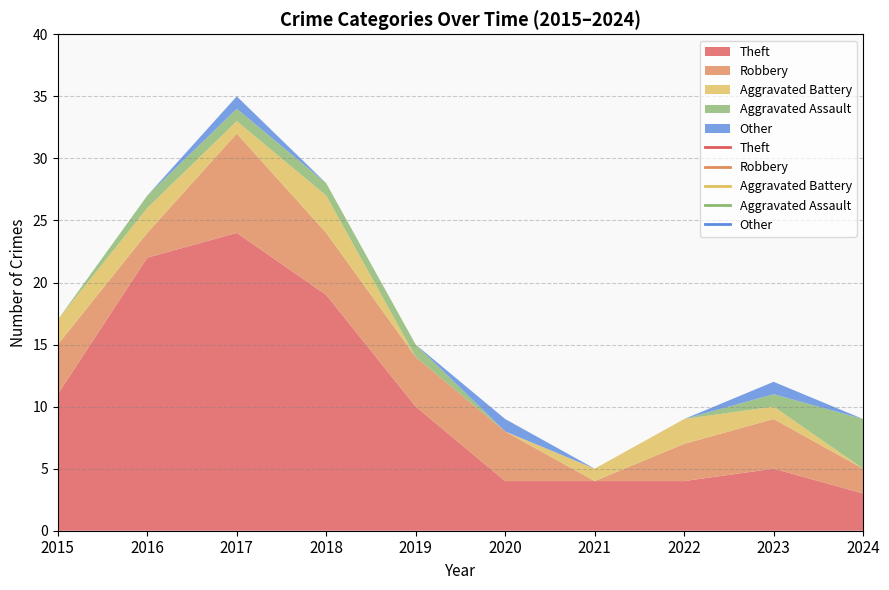

What is the difference between the highest and lowest values at 2017?

23